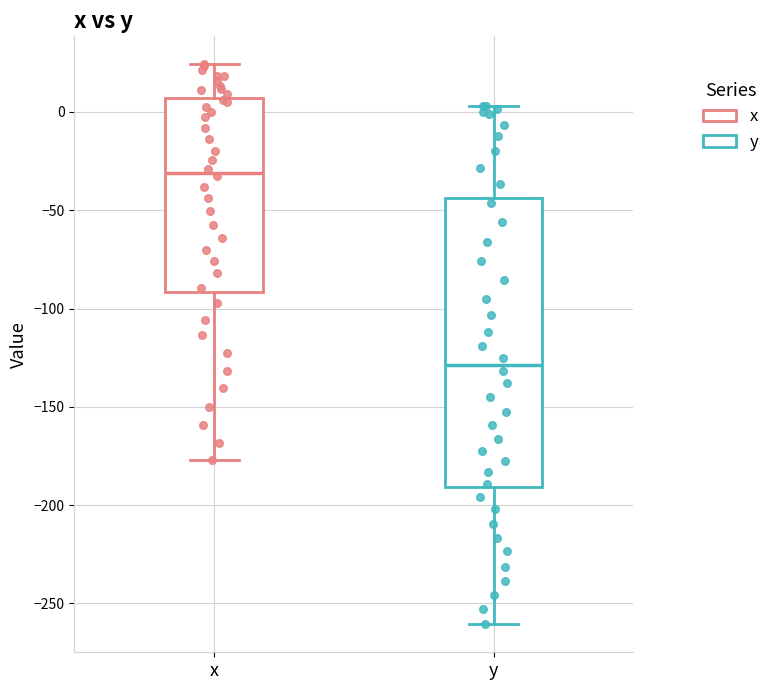

Where does the median line of the box for x sit on the y-axis? The values are not printed on the chart, so give them approximately, as read against the axis.

-30